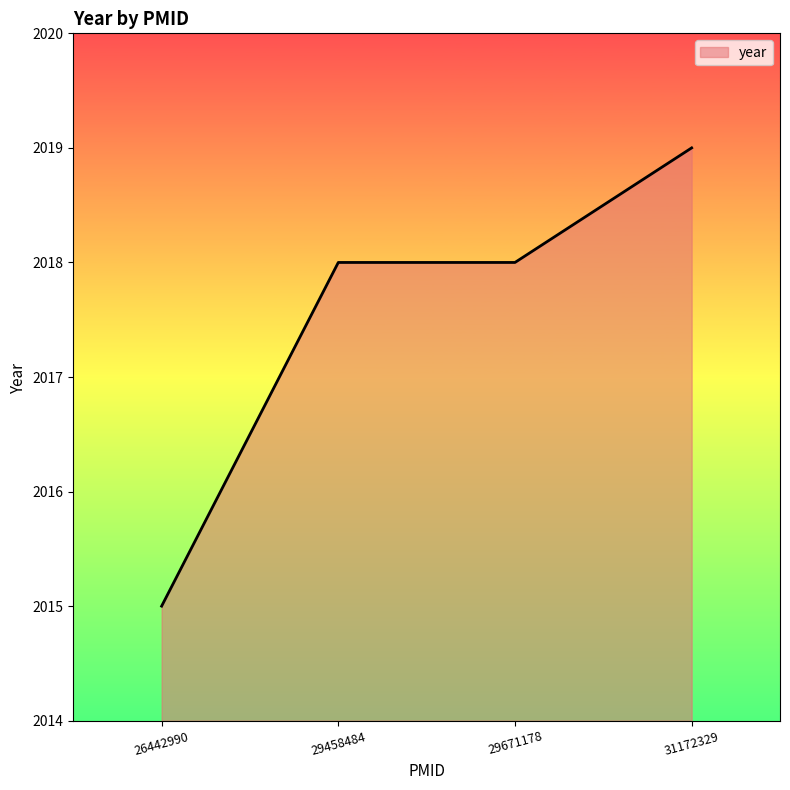

Reading left to right, extract all data points from this chart.

26442990=2015	29458484=2018	29671178=2018	31172329=2019